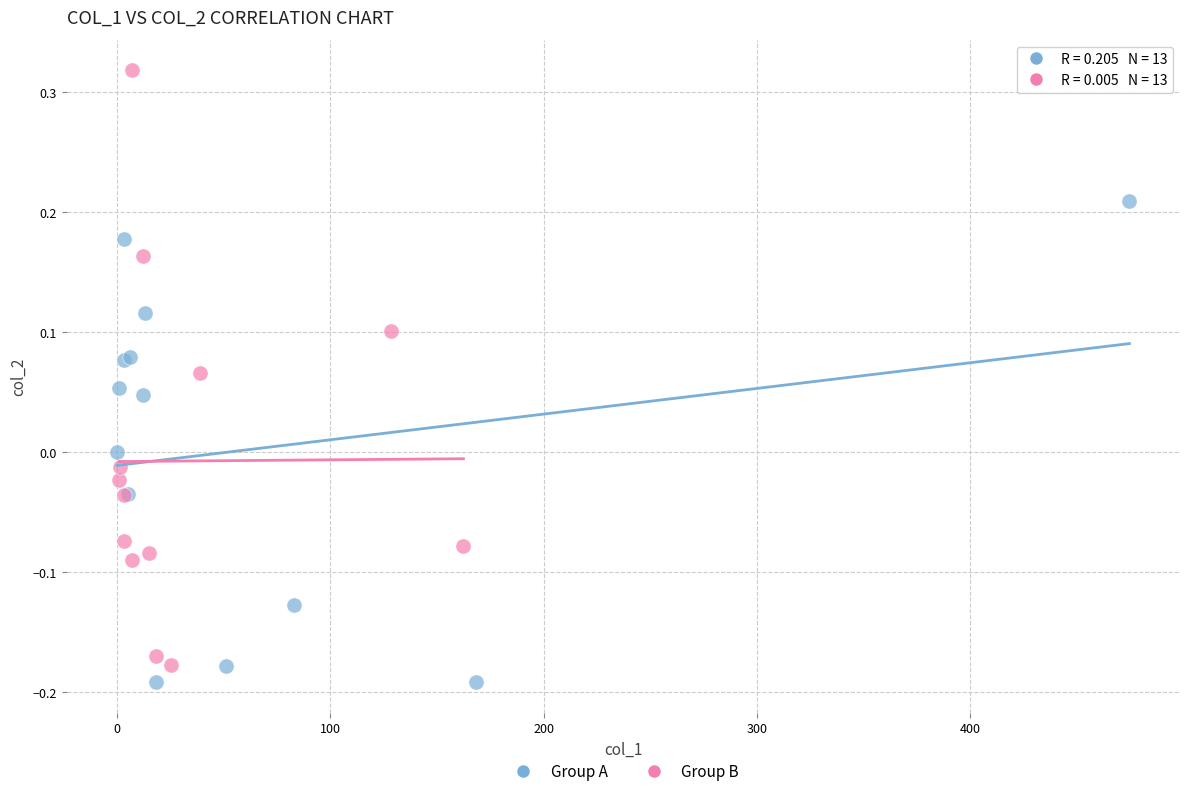

Which series contains the highest Y value?

Group B